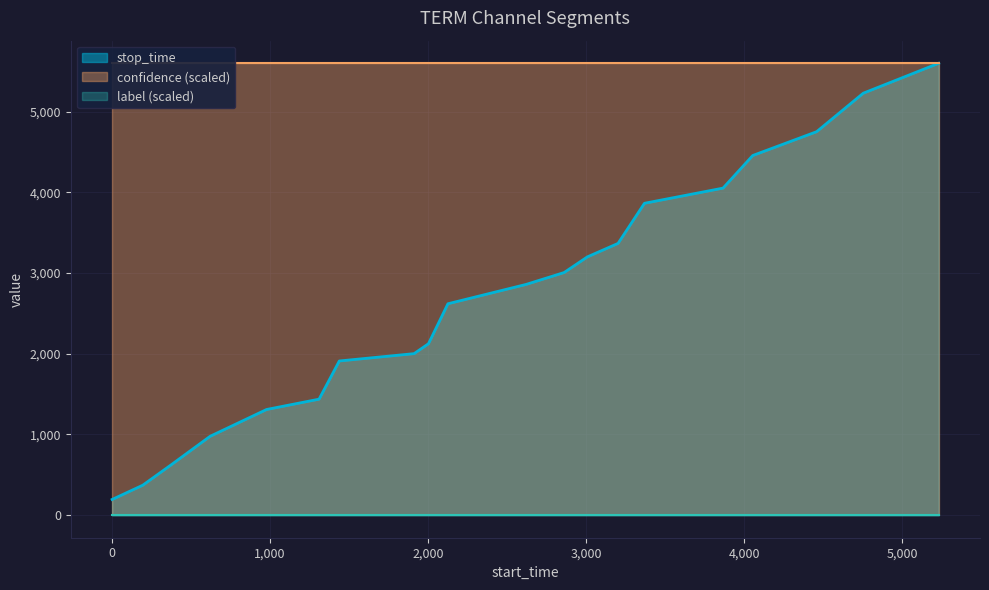

What is the minimum value for stop_time?

194